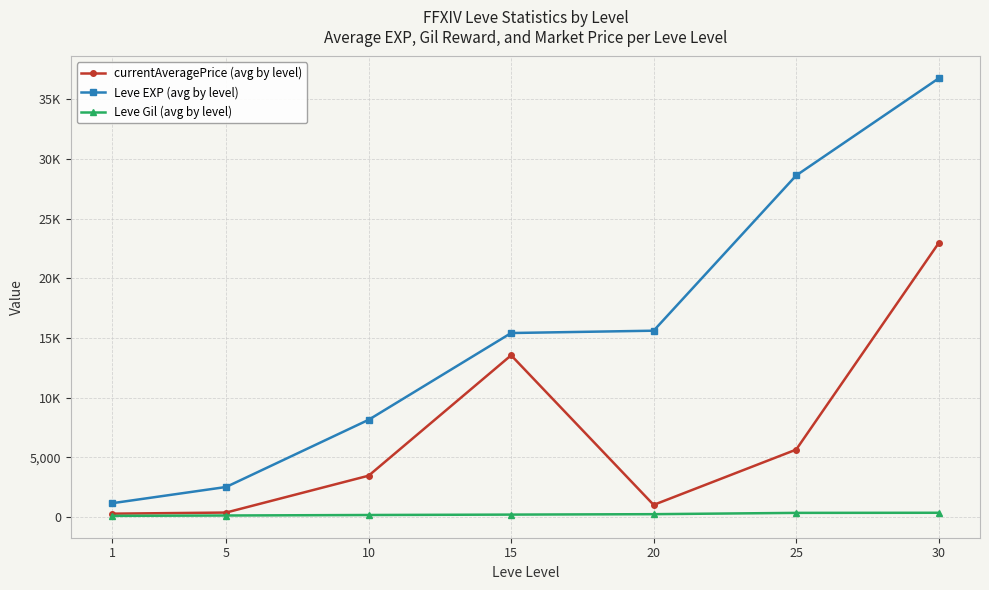

True or false: currentAveragePrice (avg by level) and Leve EXP (avg by level) cross at least once.

False